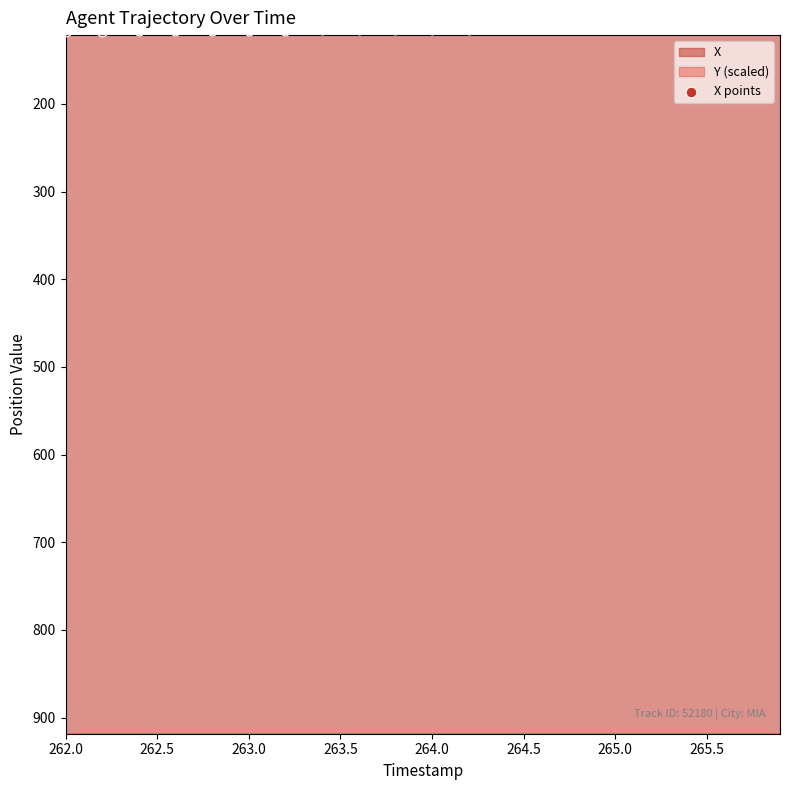

At how many categories does at least one series exceed 578?

40